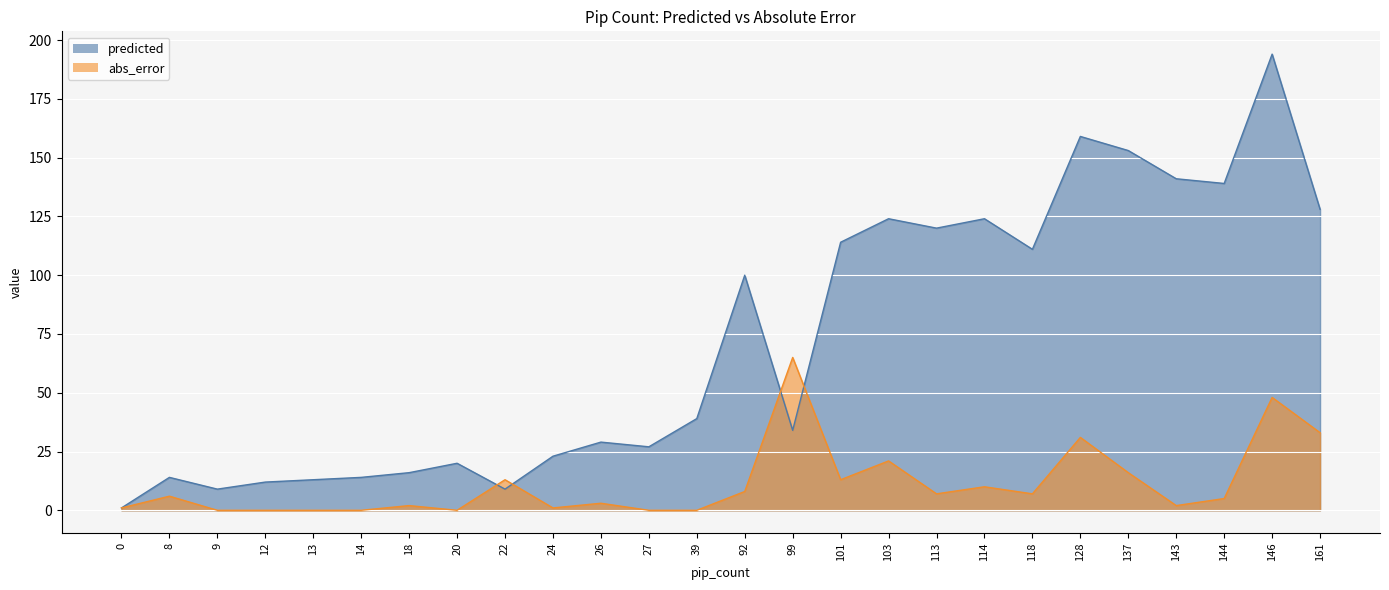

Rank the series by their maximum value, from lowest to highest.

abs_error, predicted